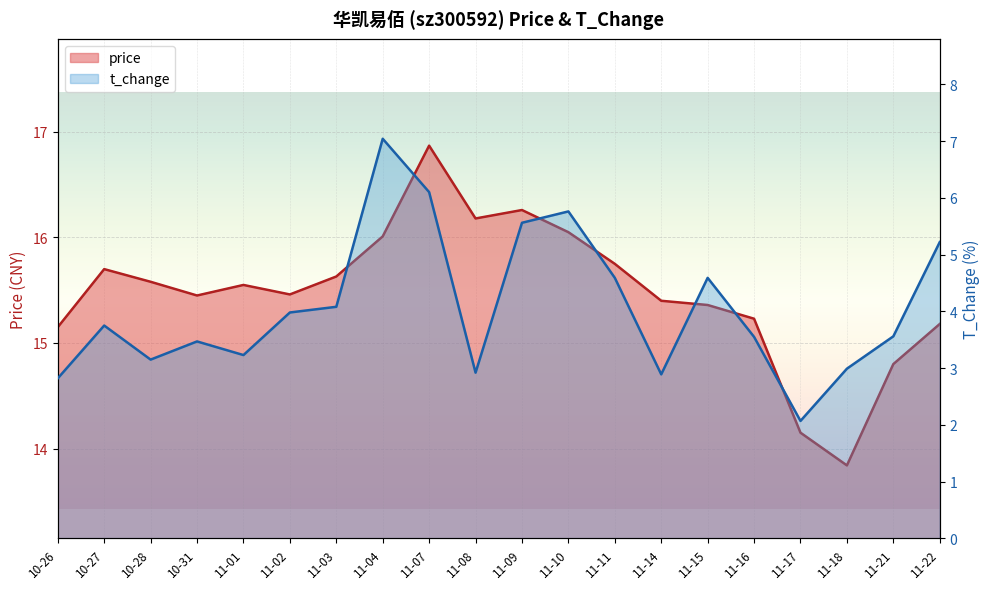

Reading left to right, extract all data points from this chart.

price: 15.2	15.7	15.6	15.4	15.6	15.5	15.6	16.0	16.9	16.2	16.3	16.1	15.8	15.4	15.4	15.2	14.2	13.8	14.8	15.2
t_change: 2.8	3.8	3.1	3.5	3.2	4.0	4.1	7.0	6.1	2.9	5.6	5.8	4.6	2.9	4.6	3.5	2.1	3.0	3.6	5.2